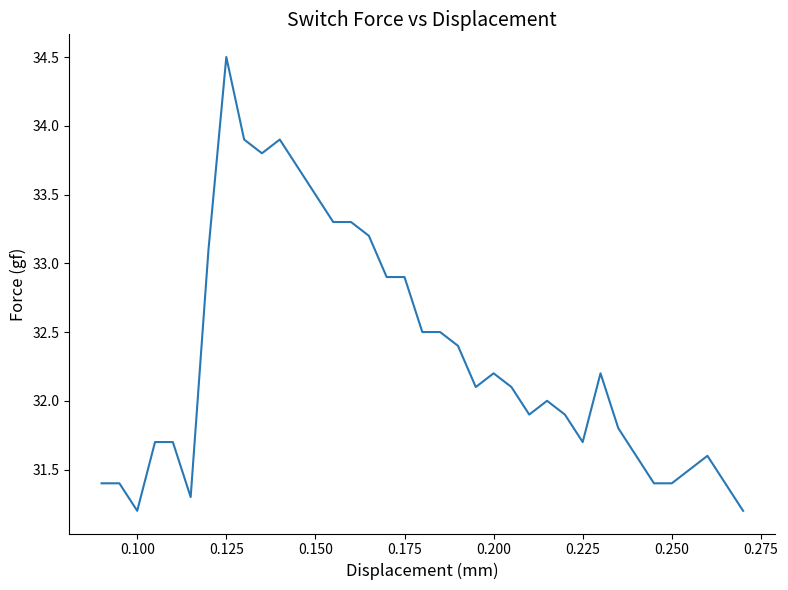

Reading left to right, transcribe all the data shown in this chart.

31.4	31.4	31.2	31.7	31.7	31.3	33.1	34.5	33.9	33.8	33.9	33.7	33.5	33.3	33.3	33.2	32.9	32.9	32.5	32.5	32.4	32.1	32.2	32.1	31.9	32.0	31.9	31.7	32.2	31.8	31.6	31.4	31.4	31.5	31.6	31.2